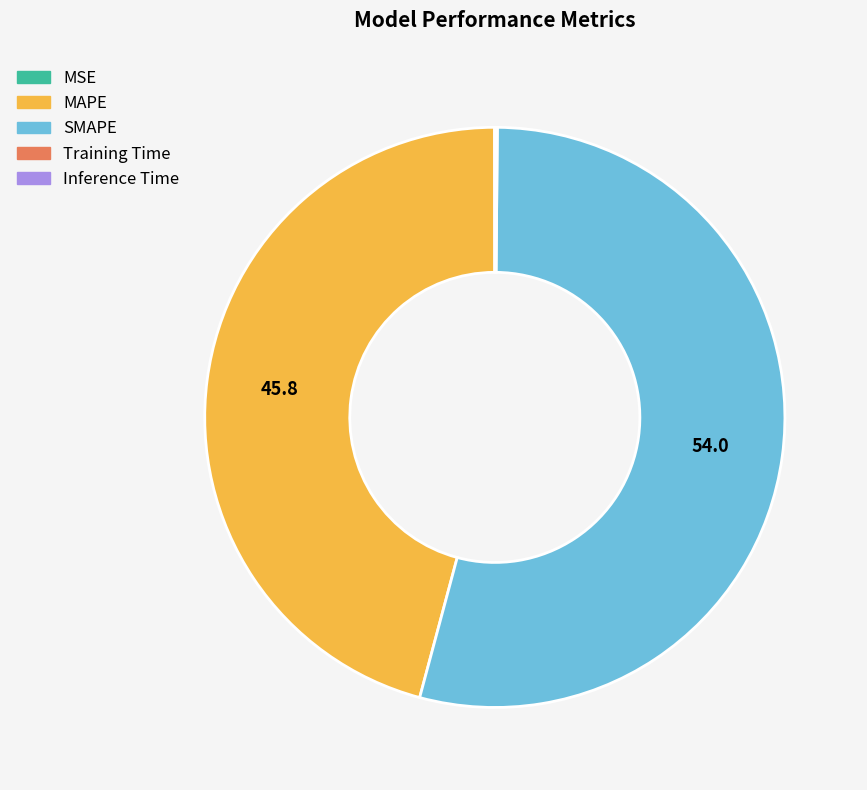

Which slice is the largest?

SMAPE